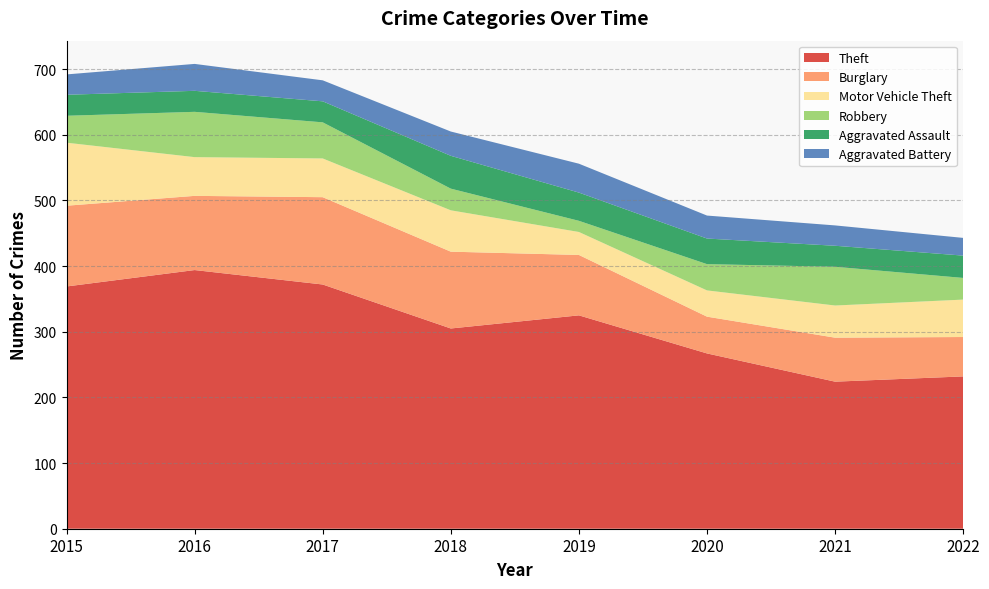

Reading right to left, list all the values displayed in this chart.

Theft: 232	224	267	325	305	372	394	369
Burglary: 60	67	56	92	117	133	113	123
Motor Vehicle Theft: 57	49	40	35	63	59	59	96
Robbery: 33	59	40	17	33	55	69	41
Aggravated Assault: 34	32	39	43	50	32	32	32
Aggravated Battery: 27	31	35	44	37	32	41	31